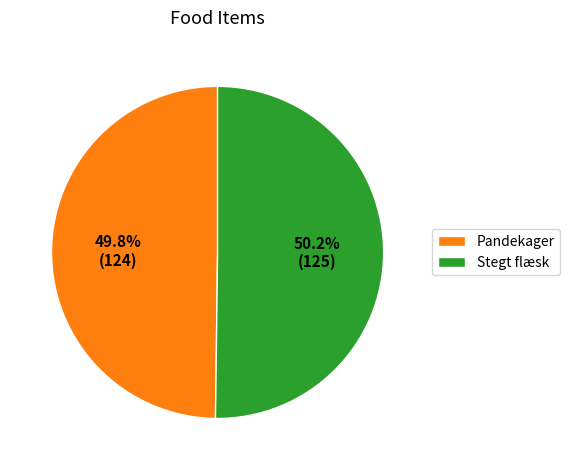

What is the ratio of the value at Pandekager to the value at Stegt flæsk?

1.0